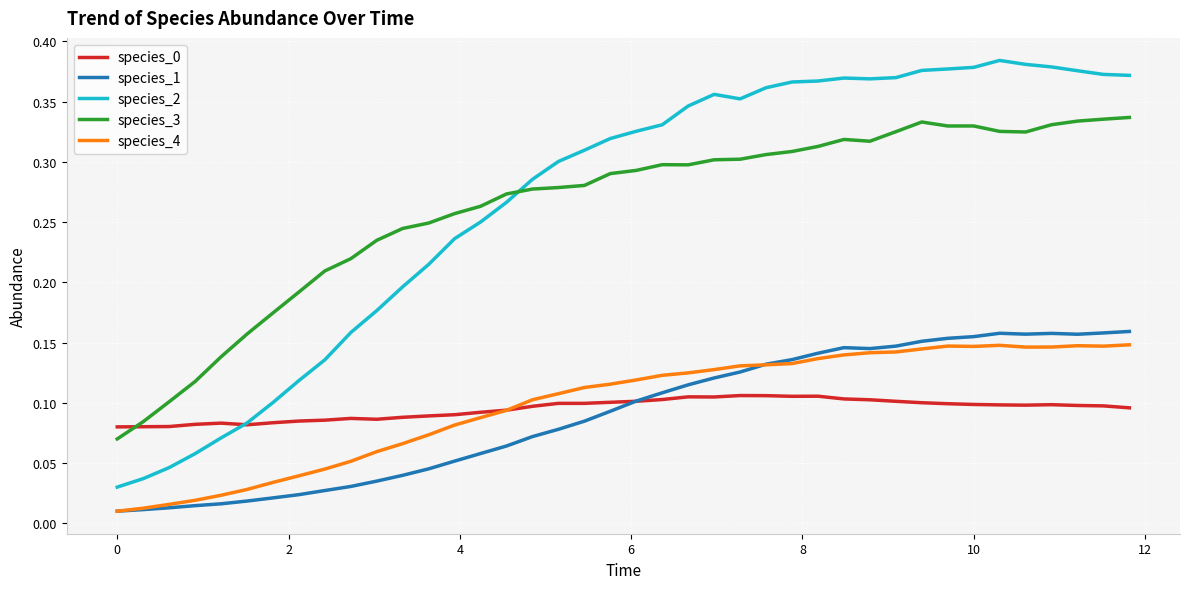

True or false: species_1 and species_3 intersect in this chart.

False